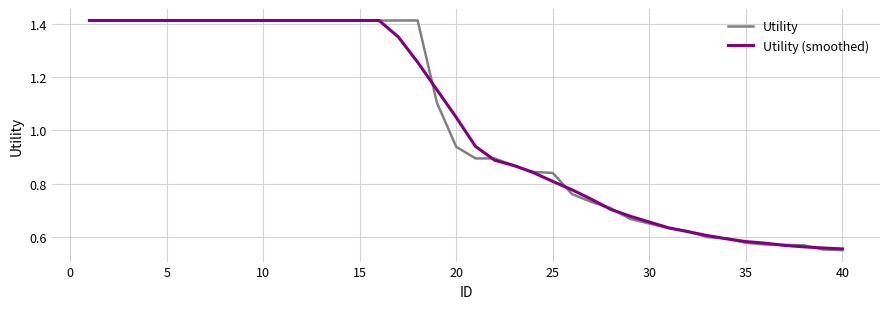

Reading left to right, what are all the values shown in this chart?

Utility: 1.4	1.4	1.4	1.4	1.4	1.4	1.4	1.4	1.4	1.4	1.4	1.4	1.4	1.4	1.4	1.4	1.4	1.4	1.1	0.9	0.9	0.9	0.9	0.8	0.8	0.8	0.7	0.7	0.7	0.6	0.6	0.6	0.6	0.6	0.6	0.6	0.6	0.6	0.6	0.5
Utility (smoothed): 1.4	1.4	1.4	1.4	1.4	1.4	1.4	1.4	1.4	1.4	1.4	1.4	1.4	1.4	1.4	1.4	1.4	1.3	1.2	1.0	0.9	0.9	0.9	0.8	0.8	0.8	0.7	0.7	0.7	0.7	0.6	0.6	0.6	0.6	0.6	0.6	0.6	0.6	0.6	0.6